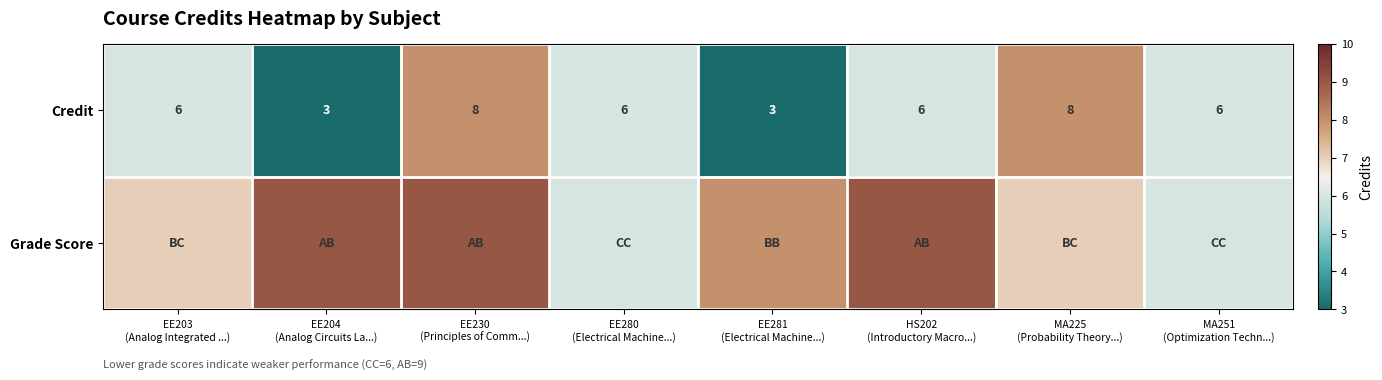

Which has a higher value, MA225
(Probability Theory...) or HS202
(Introductory Macro...)?

MA225
(Probability Theory...)